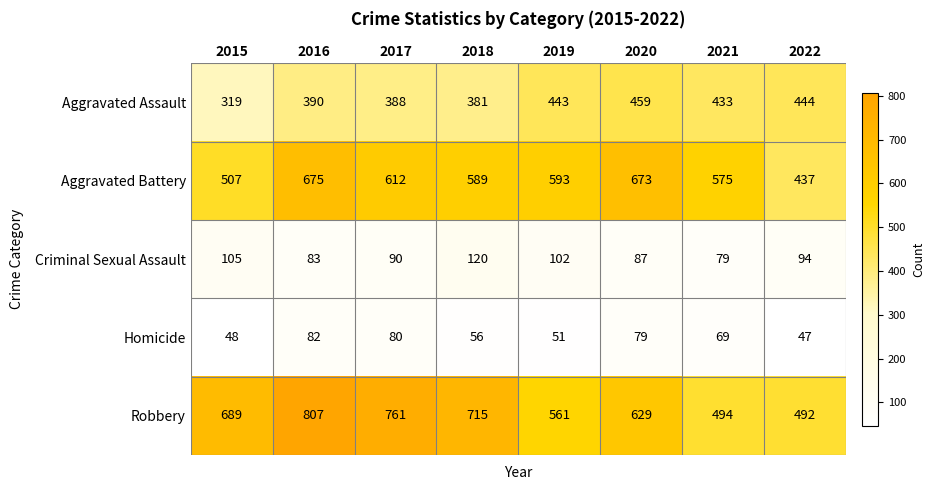

What is the sum of all Criminal Sexual Assault values?

760